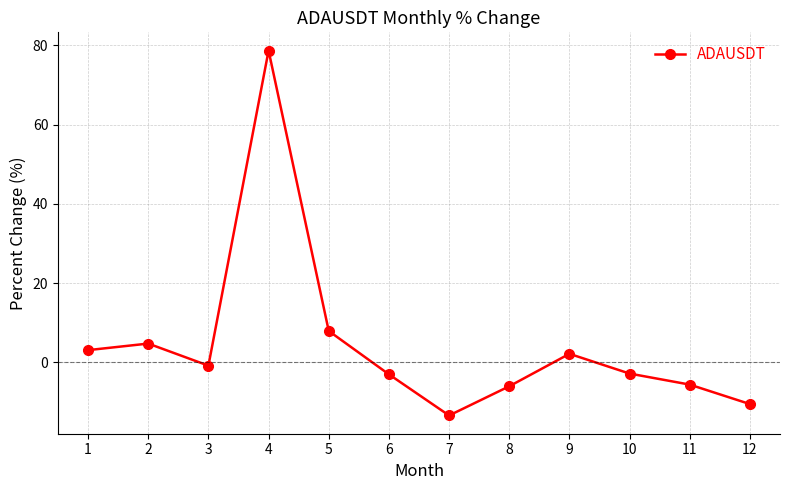

The chart shows a value of 7.9 at 5. True or false?

True